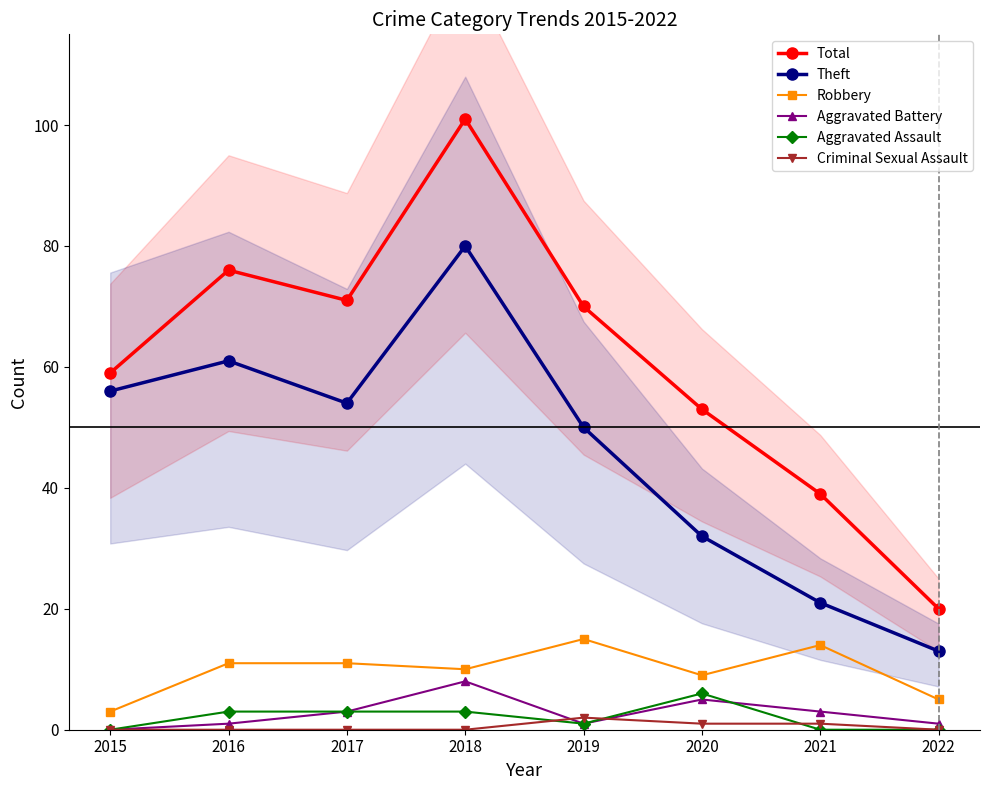

What is the sum of all Robbery values?

78